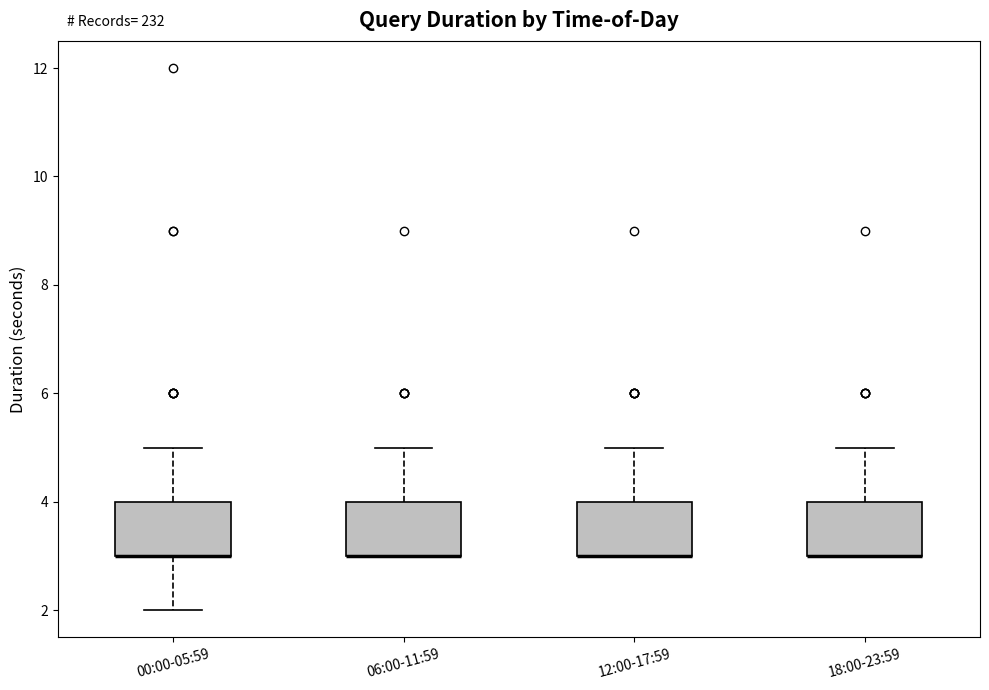

Reading left to right, read every box against the y-axis: the position of its median line, the range the box covers, and the ends of its whiskers. The values are not printed on the chart, so give them approximately, as read against the axis.

00:00-05:59: median 3 (drawn on the box's lower edge), box 3 to 4, whiskers 2 to 5
06:00-11:59: median 3 (drawn on the box's lower edge), box 3 to 4, whiskers 3 to 5
12:00-17:59: median 3 (drawn on the box's lower edge), box 3 to 4, whiskers 3 to 5
18:00-23:59: median 3 (drawn on the box's lower edge), box 3 to 4, whiskers 3 to 5